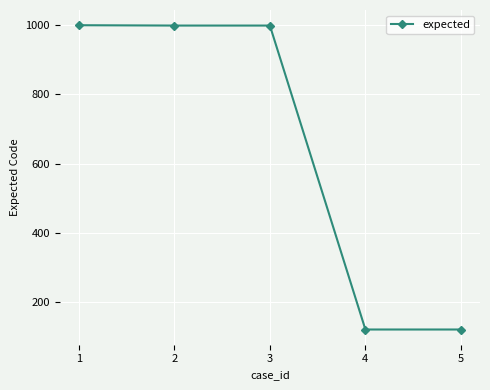

True or false: the data has more than 2 interior local peaks.

False